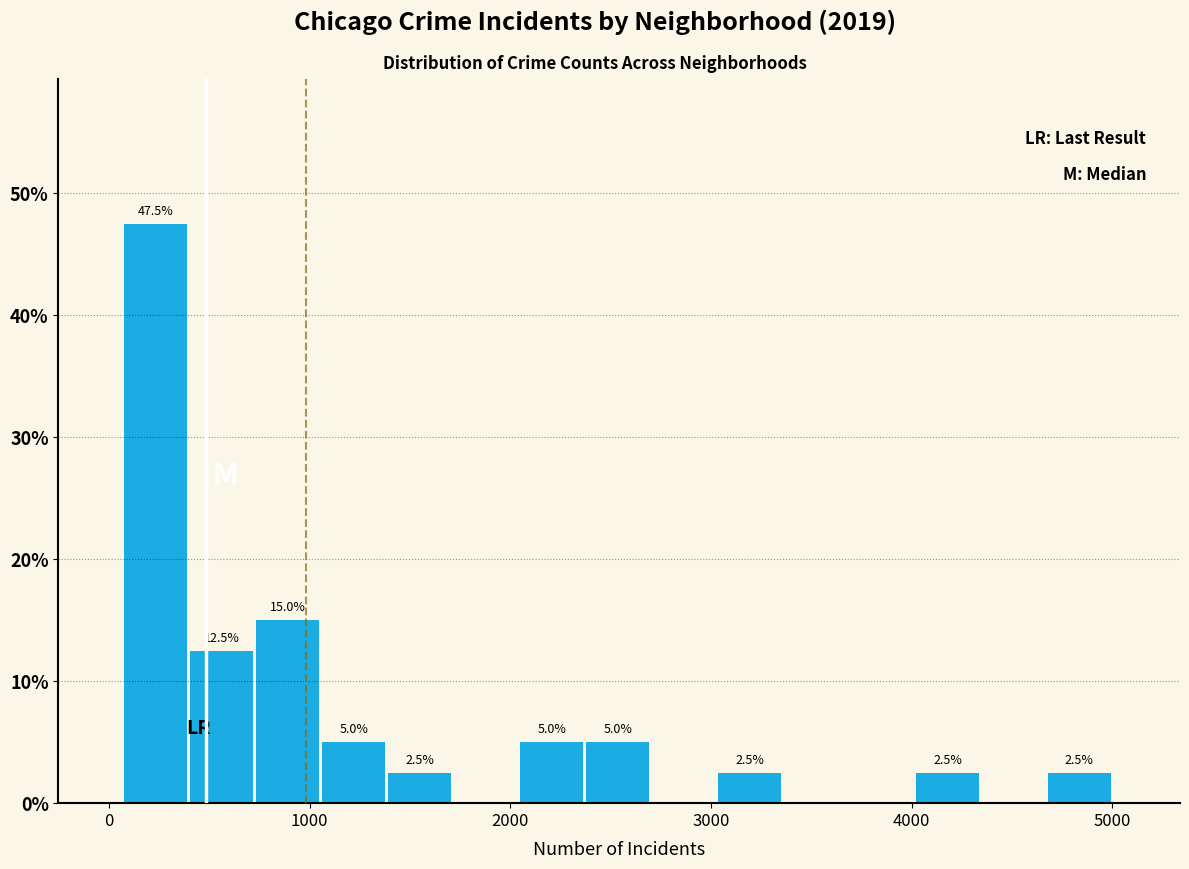

Around what value on the x-axis is the tallest bar? Give the approximate position of its centre, as read against the axis.

200